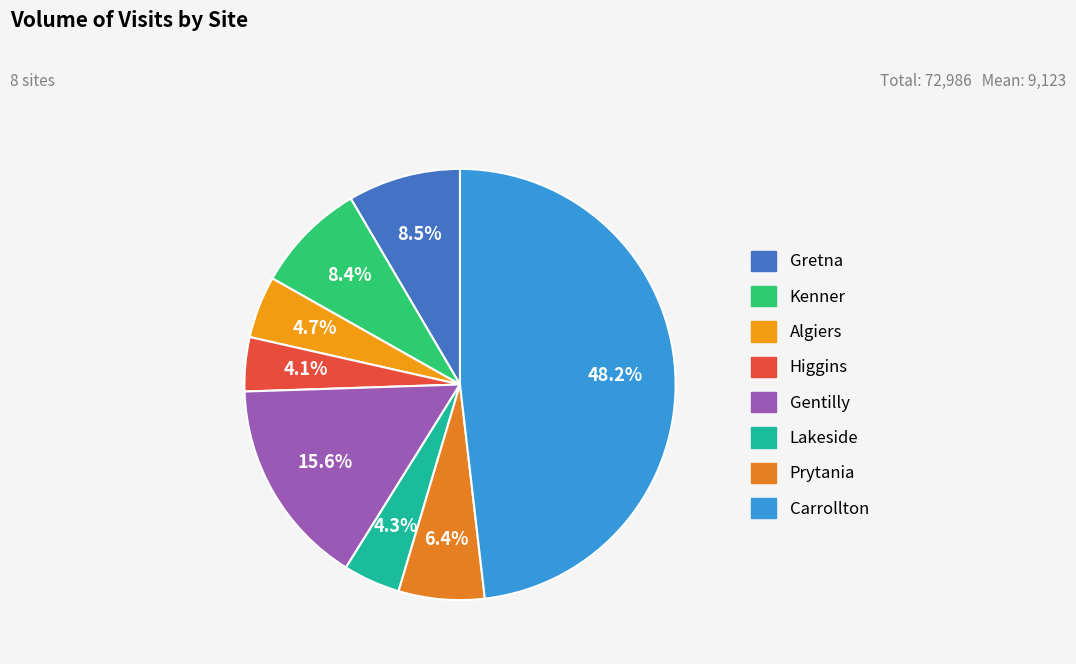

To the nearest percent, what percentage of the pie is Prytania?

6%